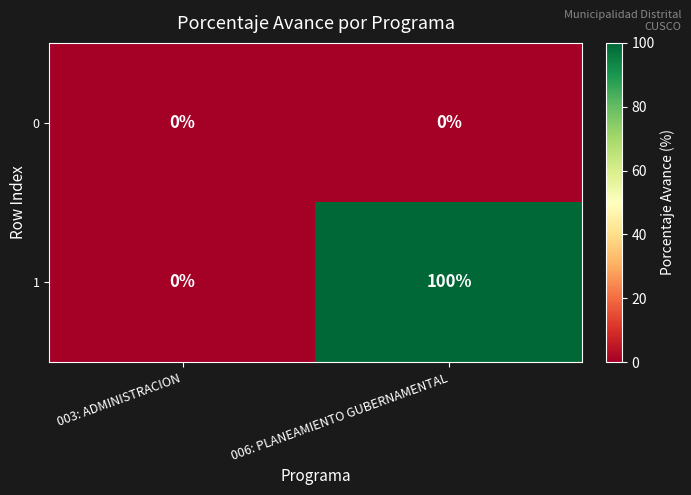

List the series in order of their overall mean, highest first.

1, 0